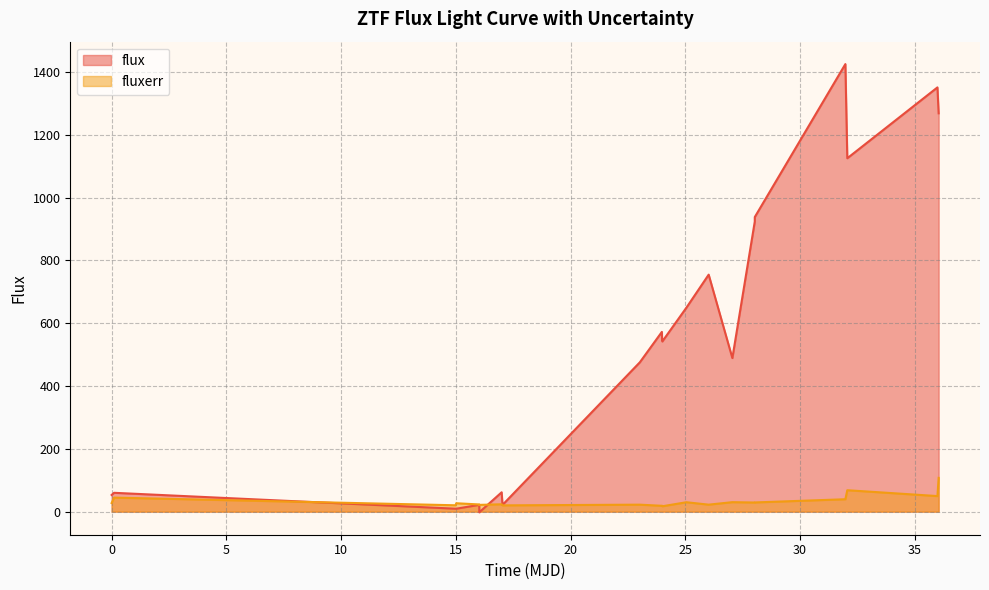

How many times do fluxerr and flux cross each other?

2